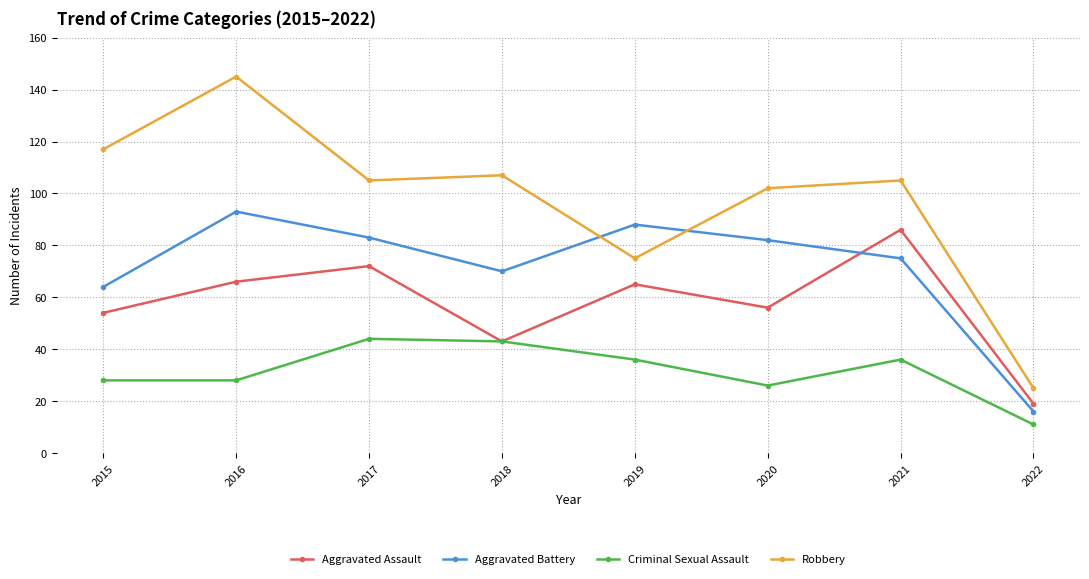

Rank the series at 2021 from highest to lowest value.

Robbery, Aggravated Assault, Aggravated Battery, Criminal Sexual Assault